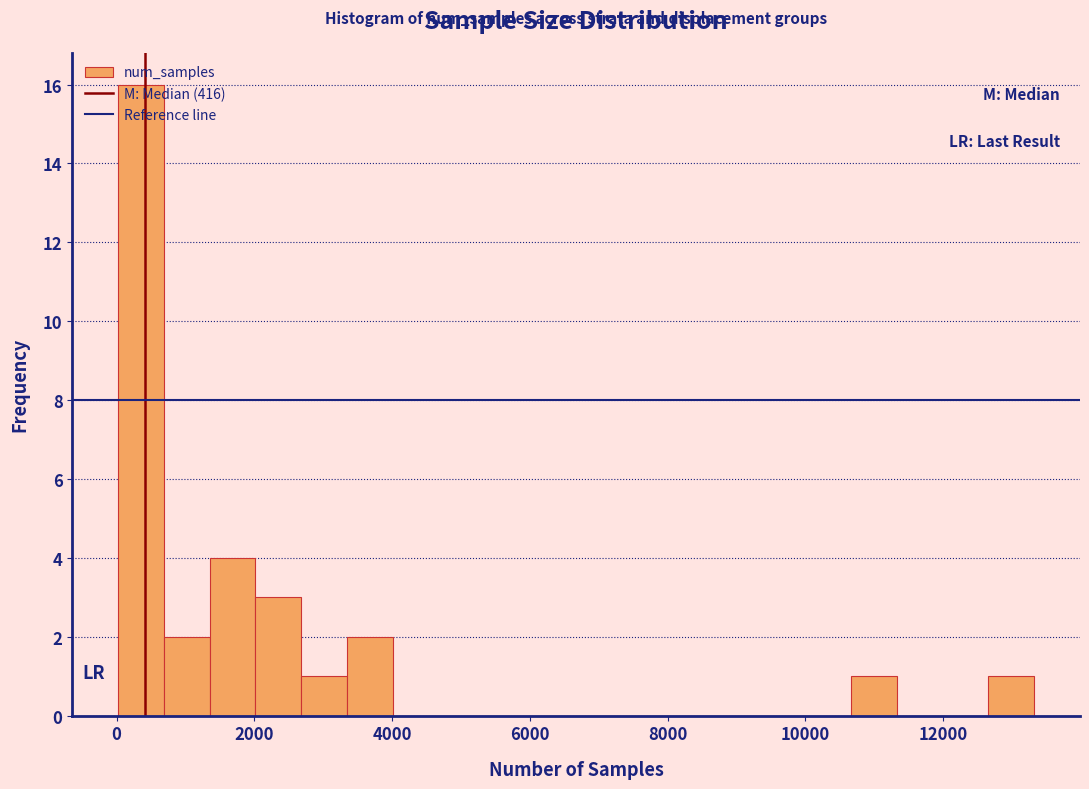

Read against the x-axis, roughly where is the centre of the tallest bar?

400